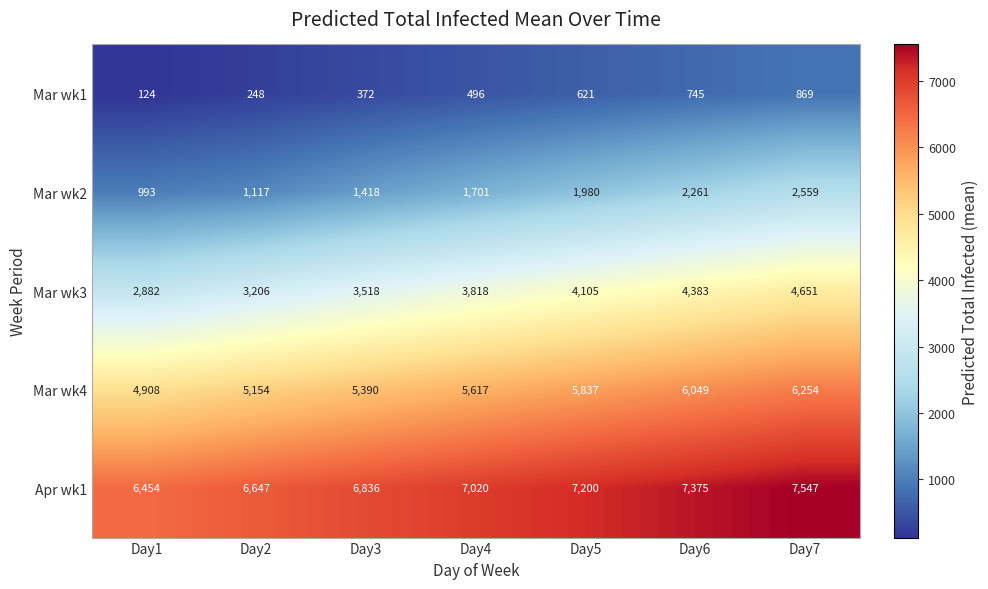

How many Mar wk1 values are between 248 and 745?

5